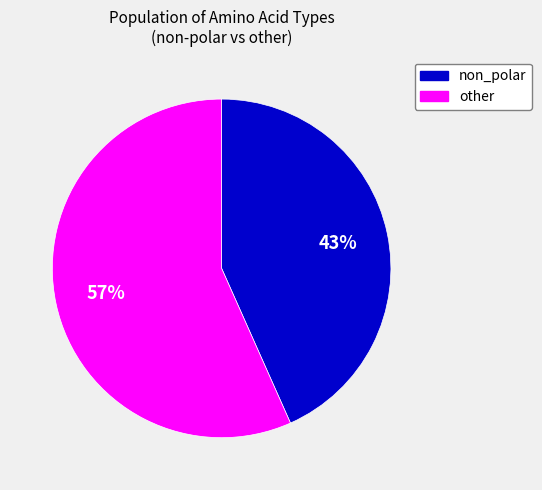

To the nearest percent, what is the average slice percentage?

50%